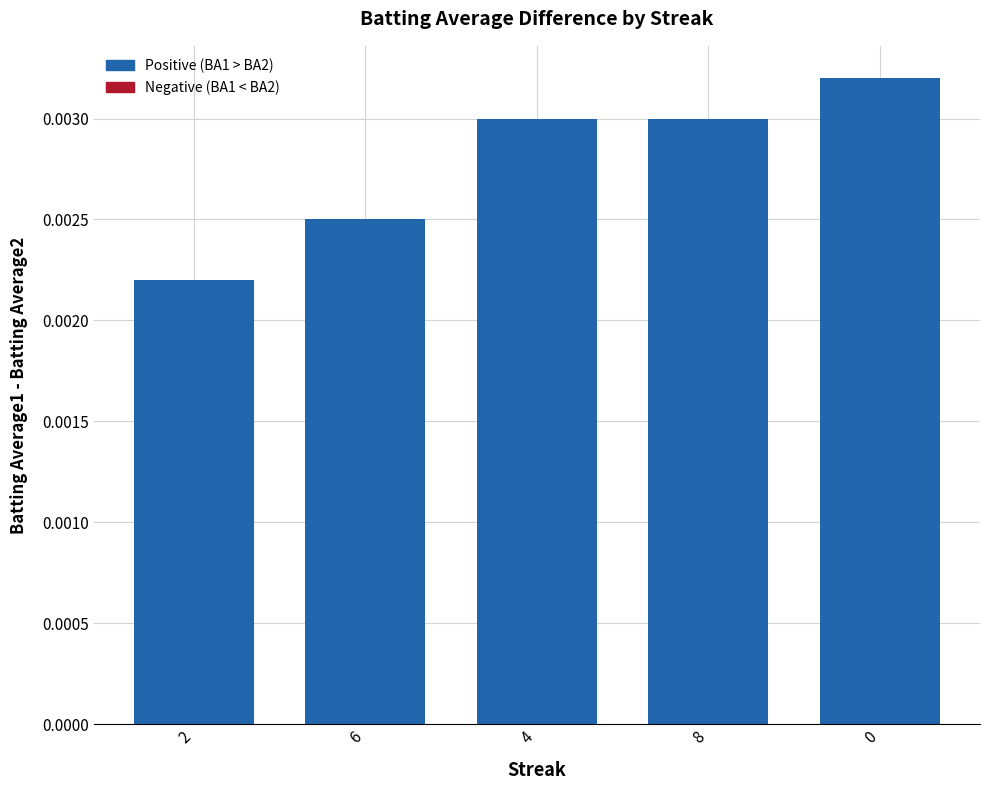

What position from the left is 0?

5